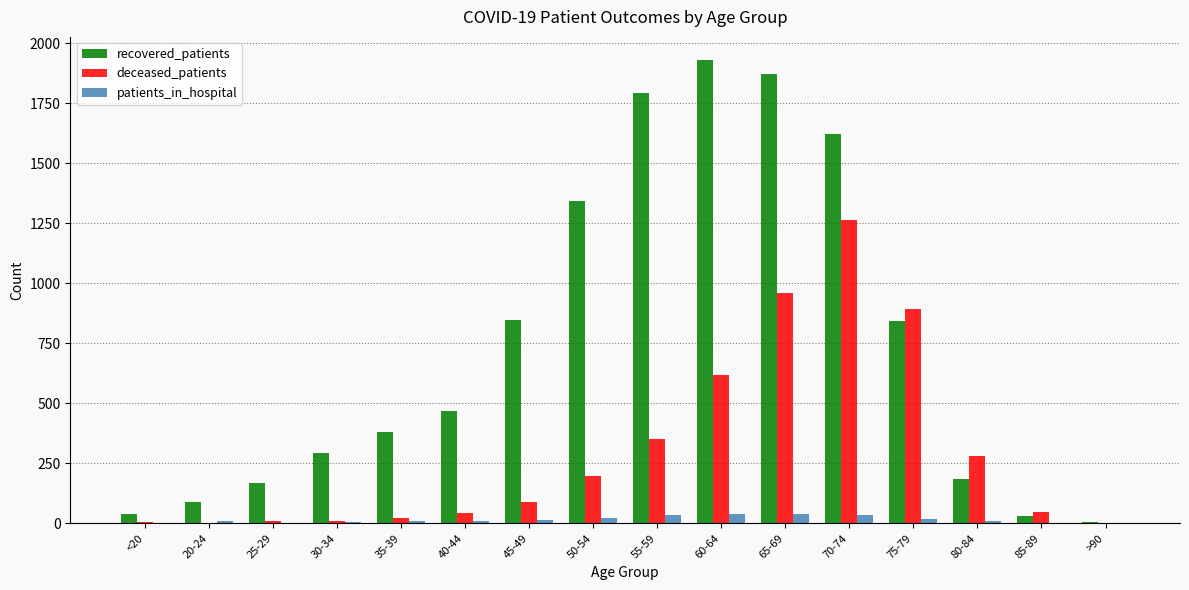

The value of deceased_patients at 20-24 is -845. True or false?

False